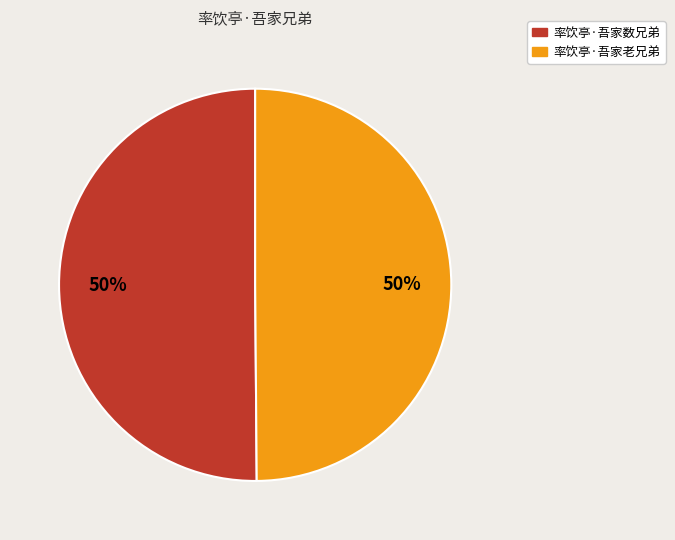

What percentage is the 率饮亭·吾家数兄弟 slice, to the nearest percent?

50%